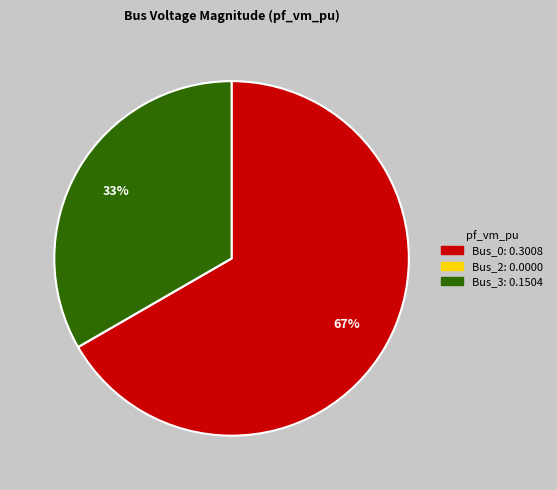

Which slice is the largest?

Bus_0